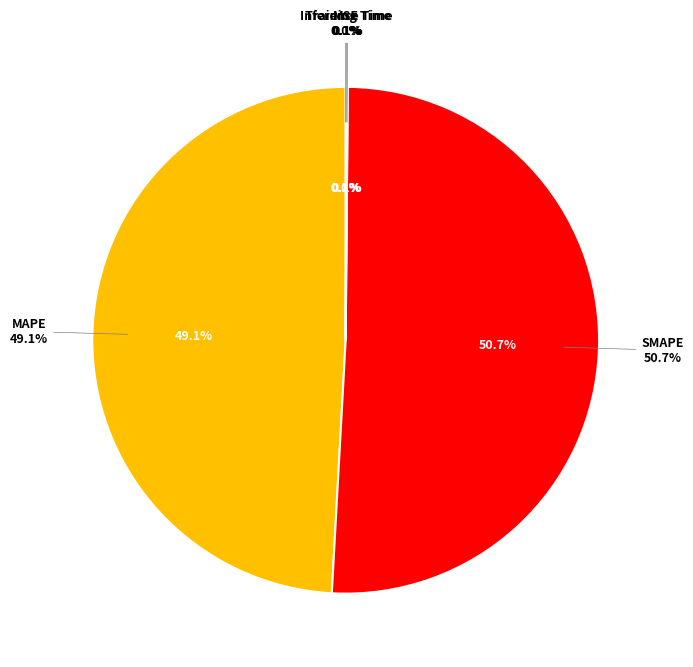

True or false: SMAPE accounts for 38% of the total.

False